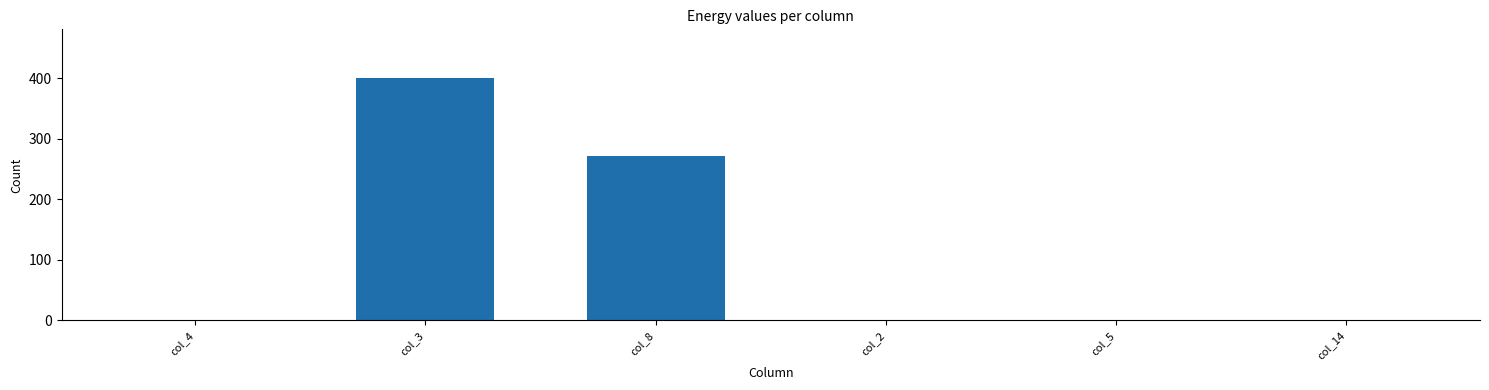

The value at col_3 is 667. True or false?

False